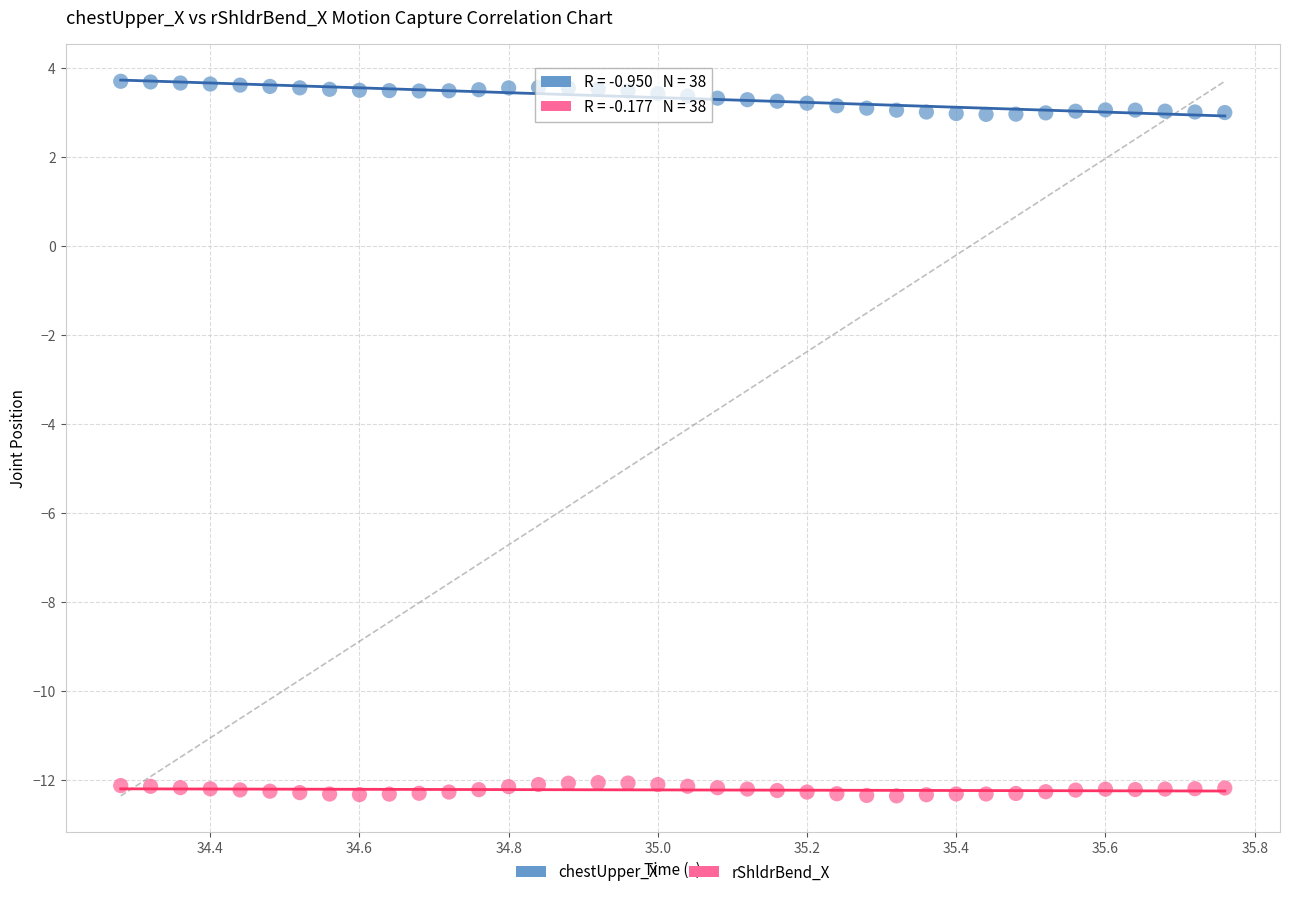

What are all the series names shown in the legend?

chestUpper_X, rShldrBend_X